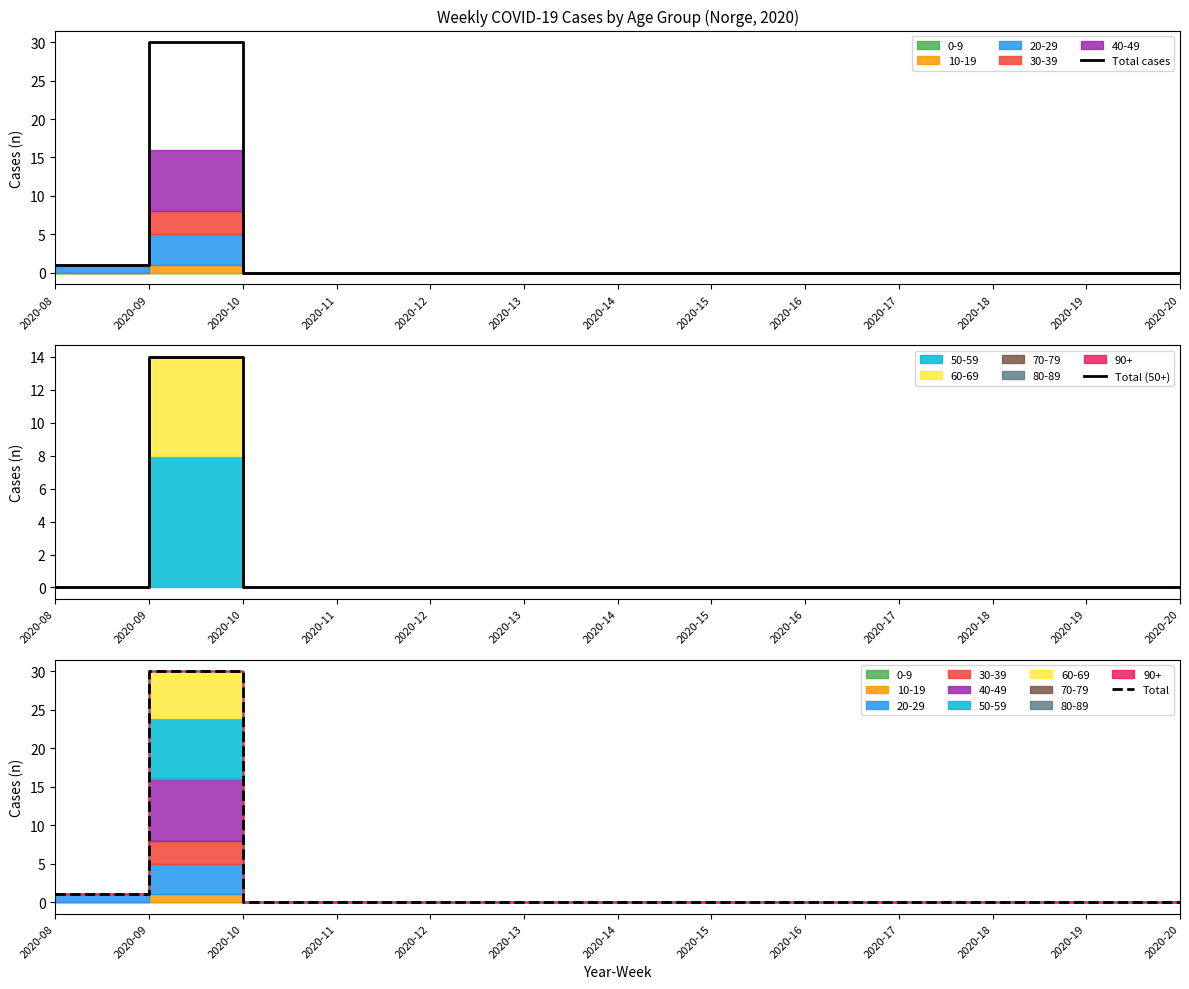

Rank the series by their maximum value, from highest to lowest.

Total cases, Total, Total (50+)